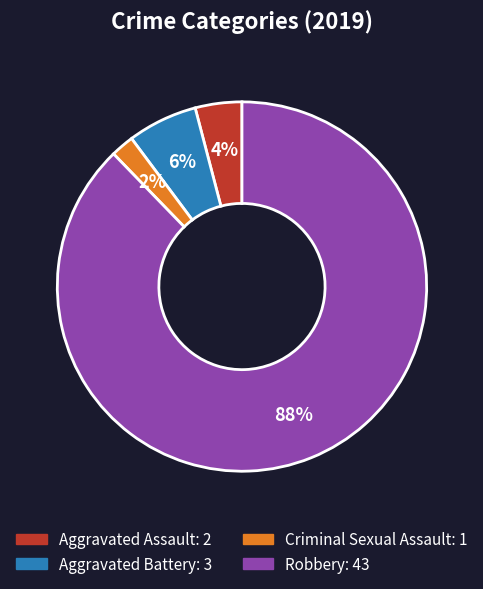

How many segments does this pie chart have?

4